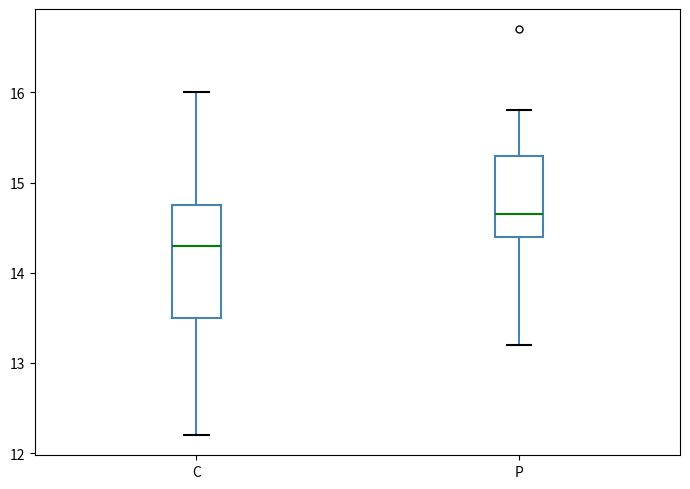

Which box is the tallest, from its lower edge to its upper edge?

C